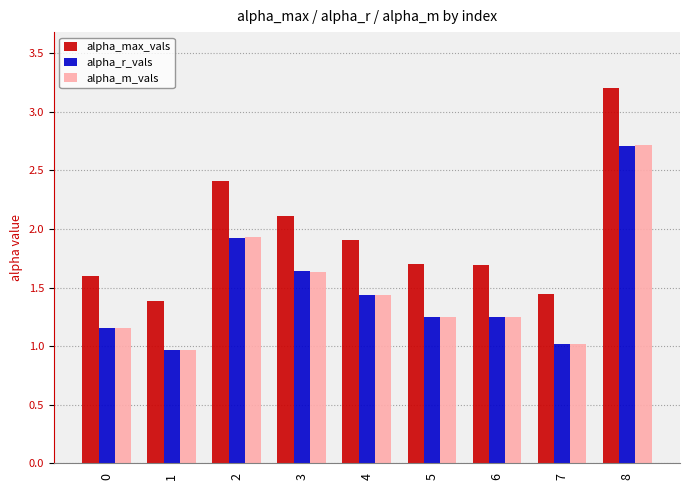

The value of alpha_m_vals at 7 is 0.6. True or false?

False